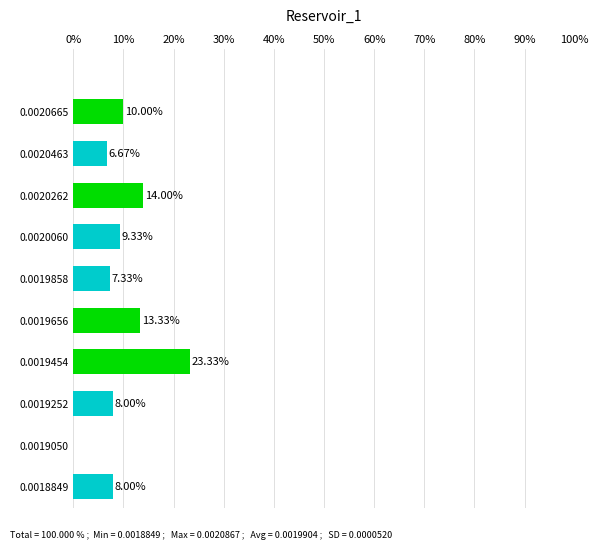

What is the sum of the values at 0.0019858 and 0.0020665?

17.3